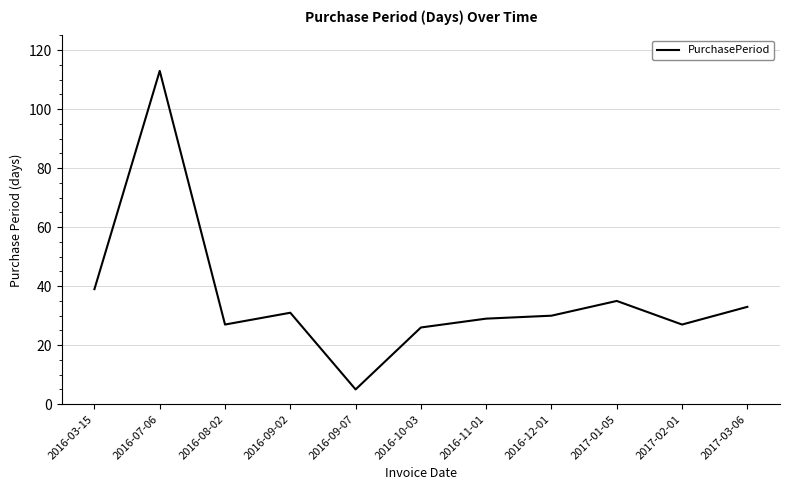

Approximately how many times larger is the value at 2016-10-03 compared to 2016-09-07?

5.2